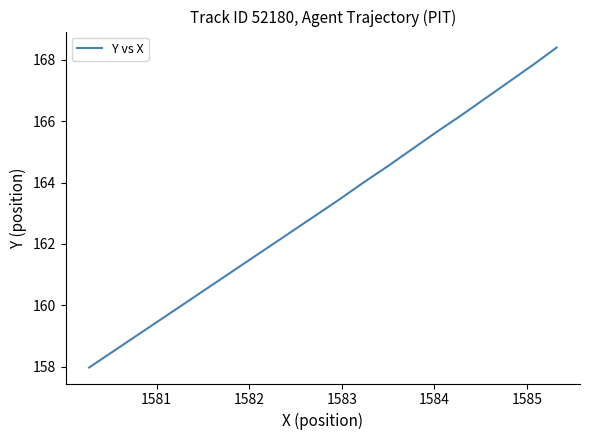

How many values are below 163?

10